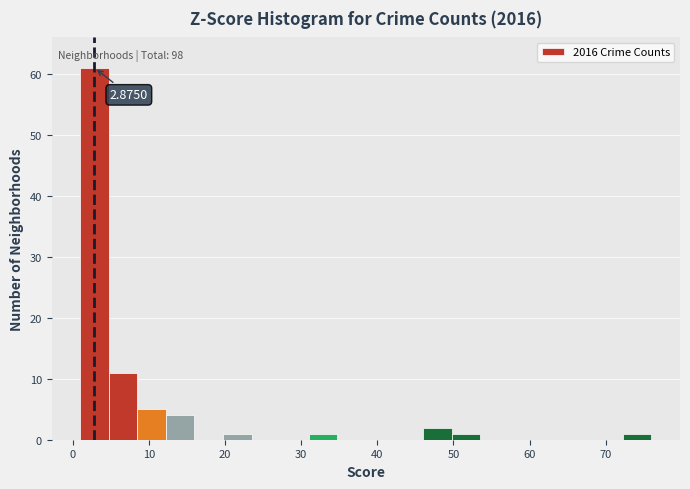

Read against the x-axis, roughly where is the centre of the tallest bar?

3